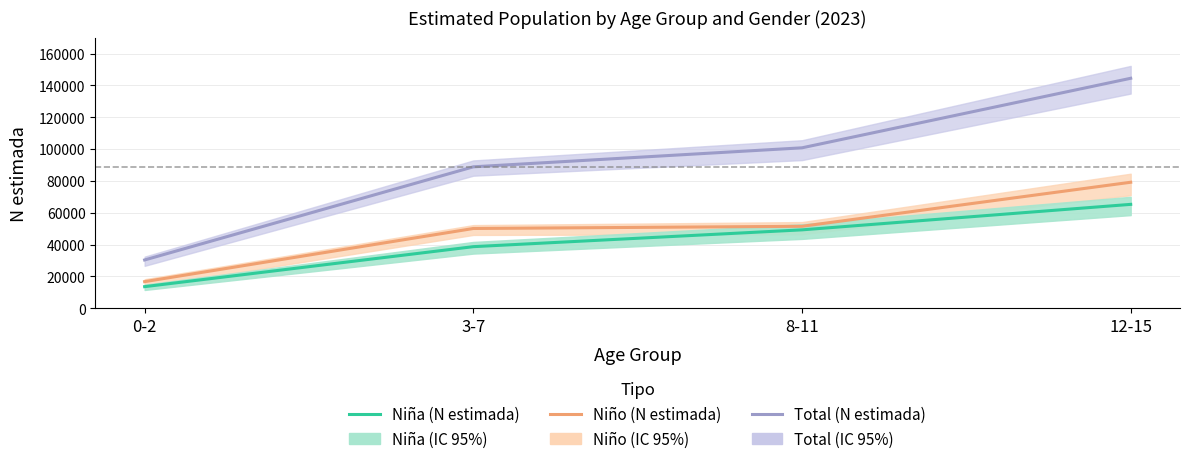

True or false: Niño (N estimada) and Niña (N estimada) intersect in this chart.

False